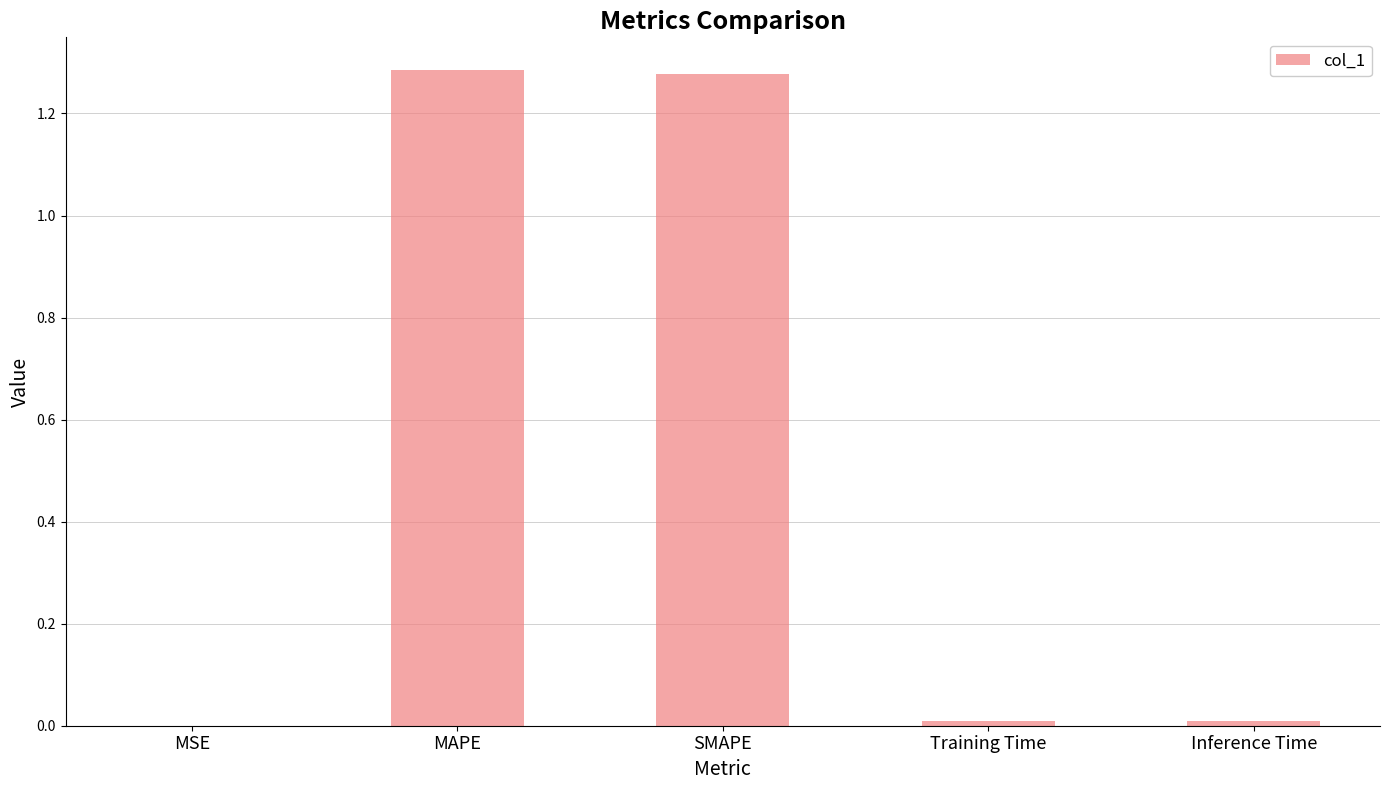

Between MSE and MAPE, which is larger?

MAPE